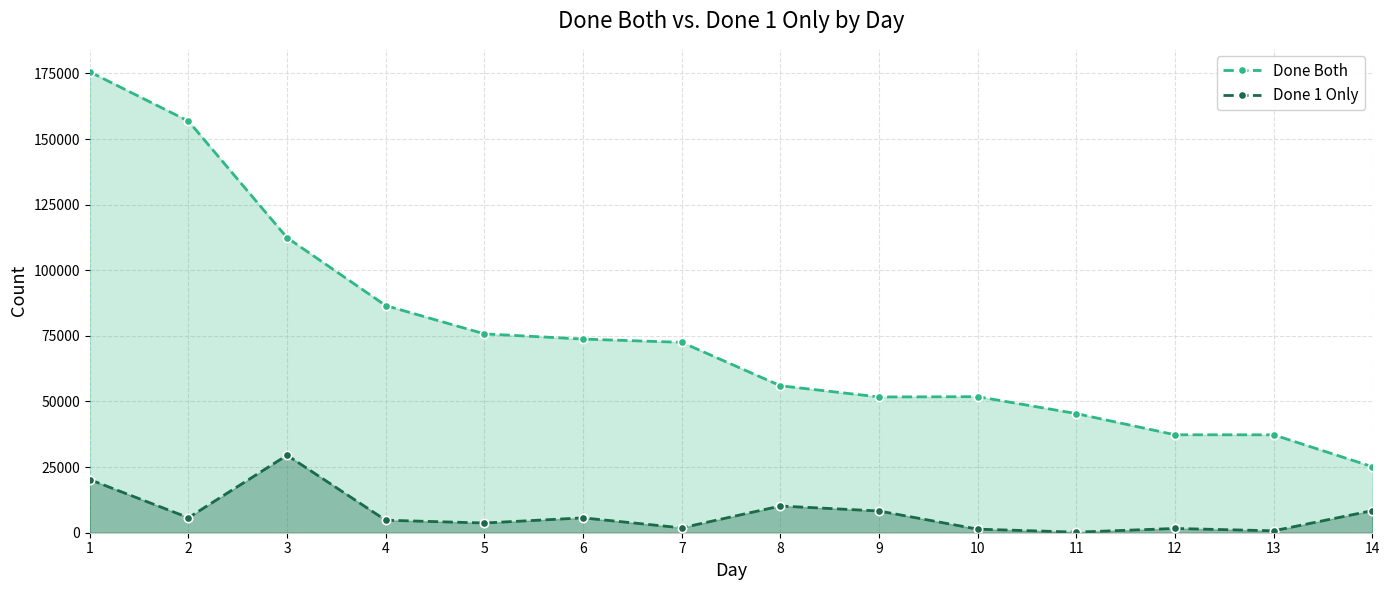

Which label corresponds to the largest value in the chart?

1